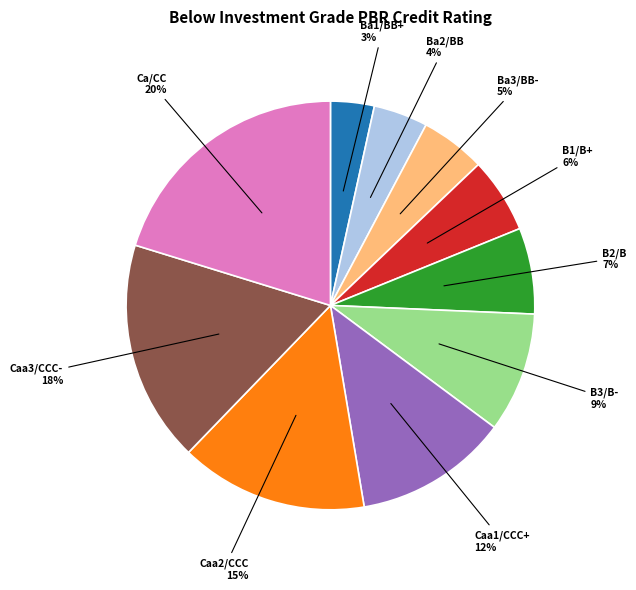

The B2/B slice represents 7% of the pie. True or false?

True